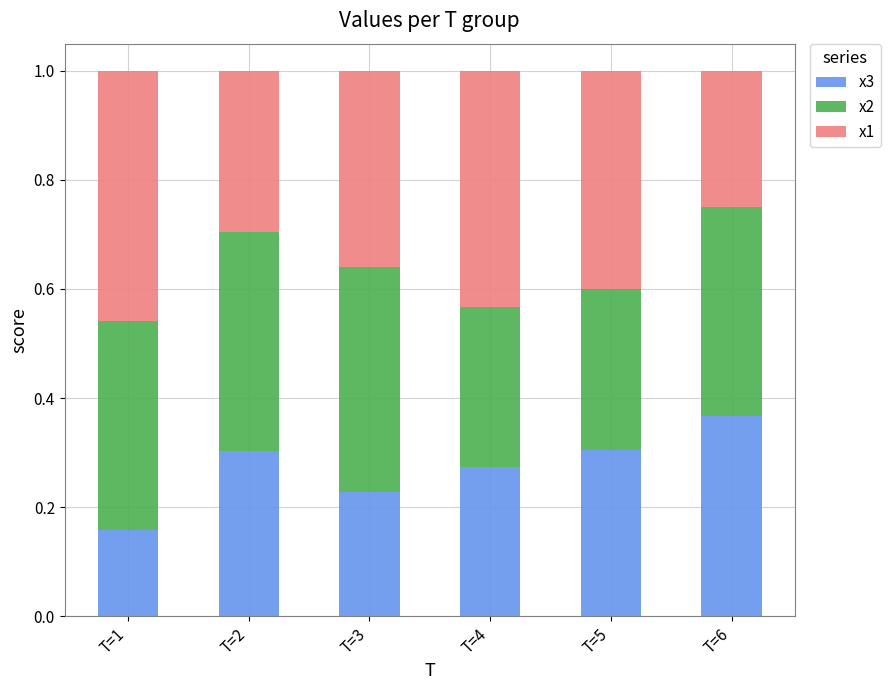

What is the sum of all x3 values?

1.6